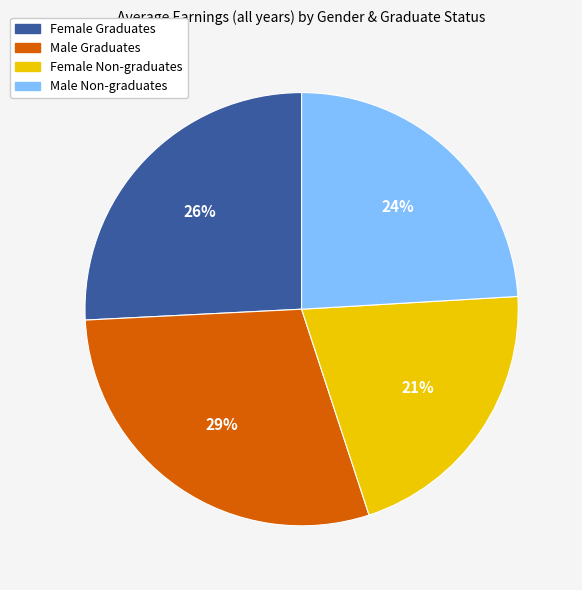

Is Female Non-graduates the majority of the pie?

No